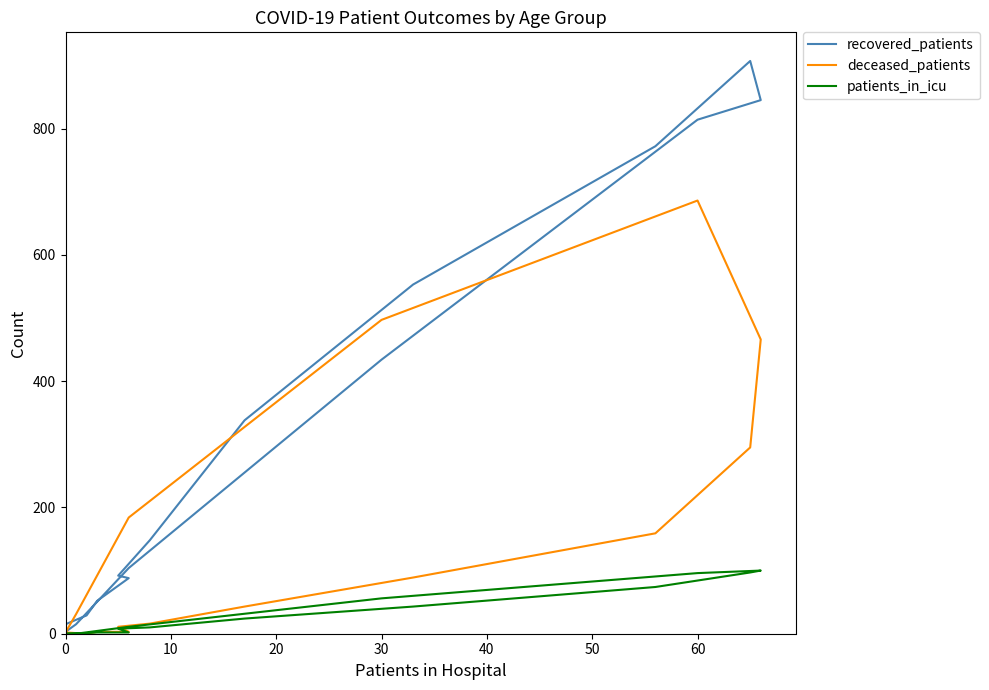

How many data points in recovered_patients are less than 148?

8